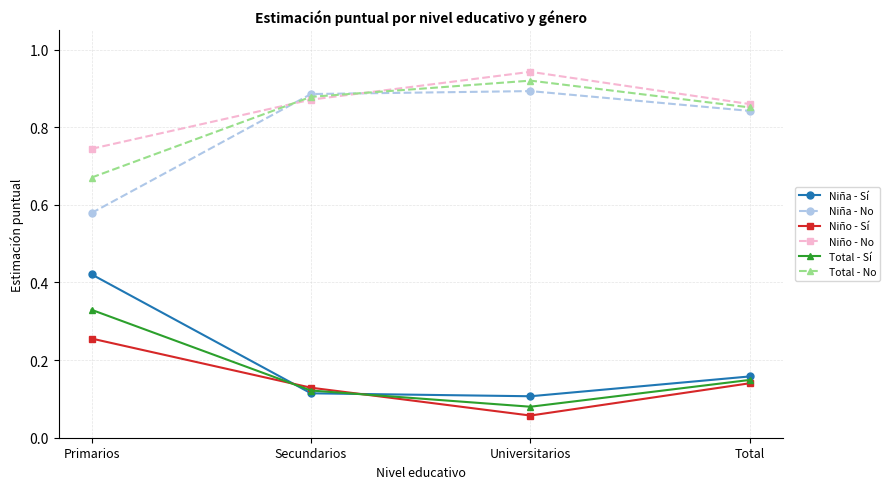

Which label corresponds to the smallest value in the chart?

Universitarios